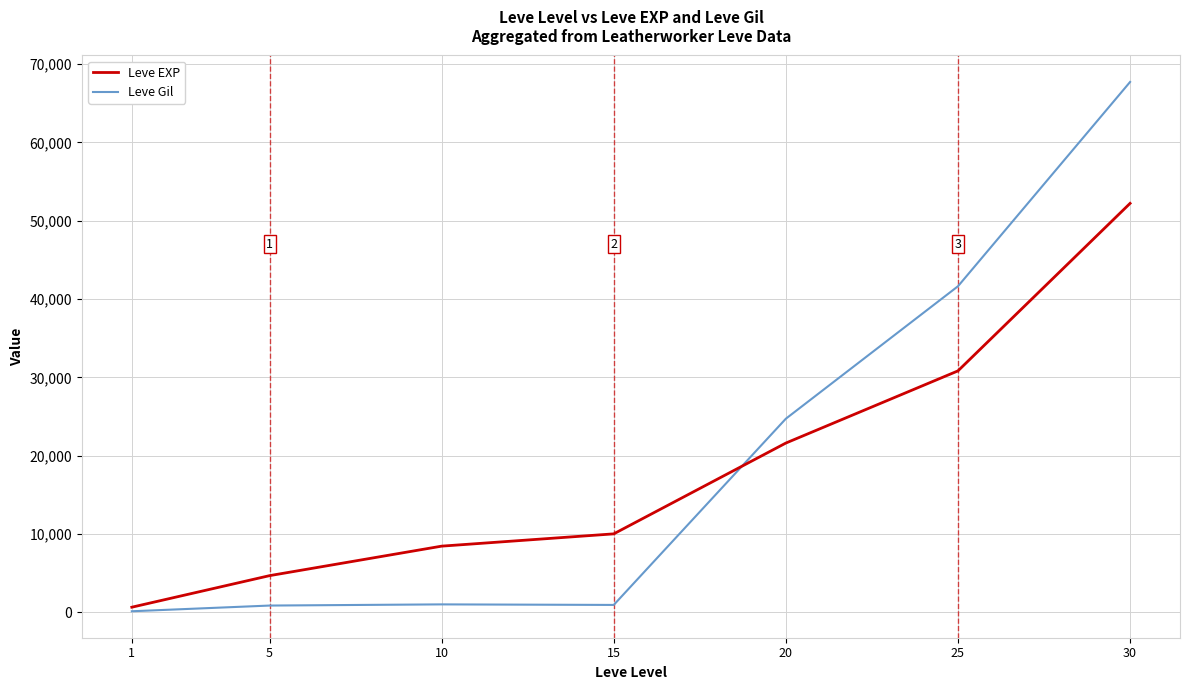

Rank the series by their maximum value, from lowest to highest.

Leve EXP, Leve Gil